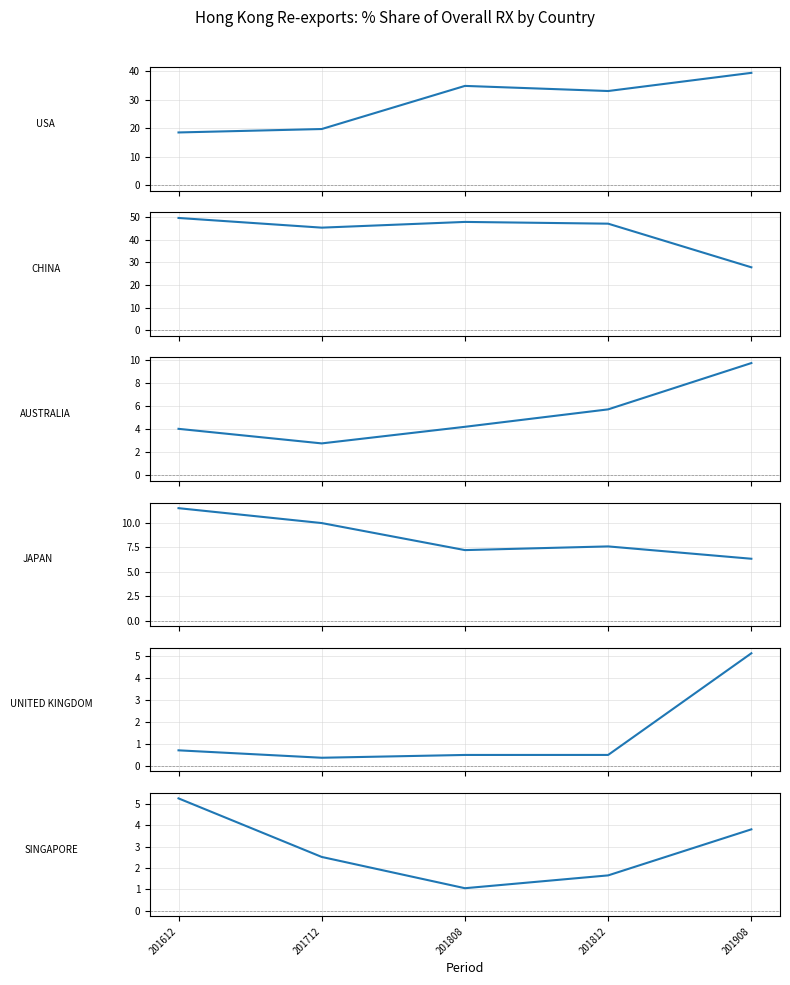

List the labels in order of JAPAN value, largest first.

201612, 201712, 201812, 201808, 201908